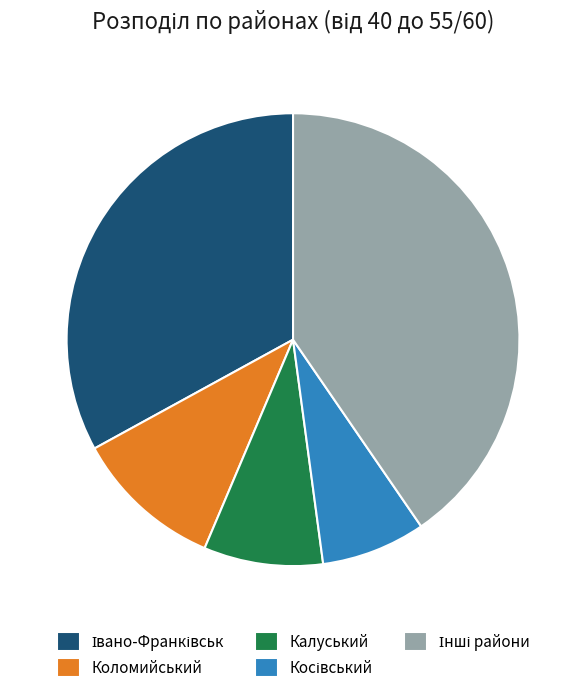

Is there any slice that represents more than half of the pie?

No